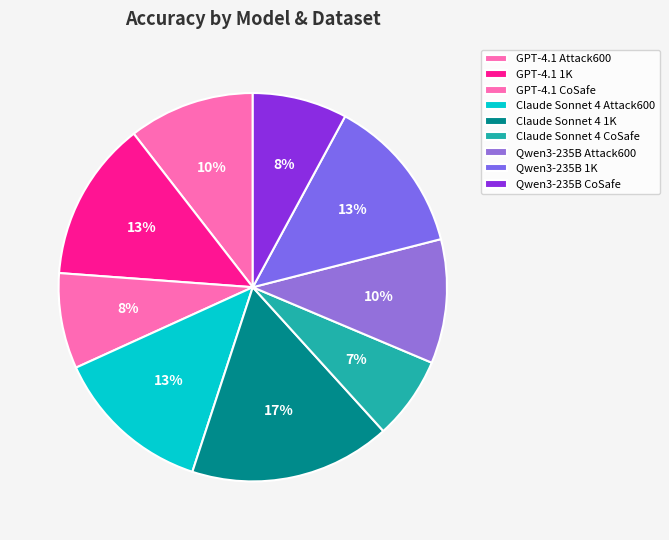

Is there any slice that represents more than half of the pie?

No